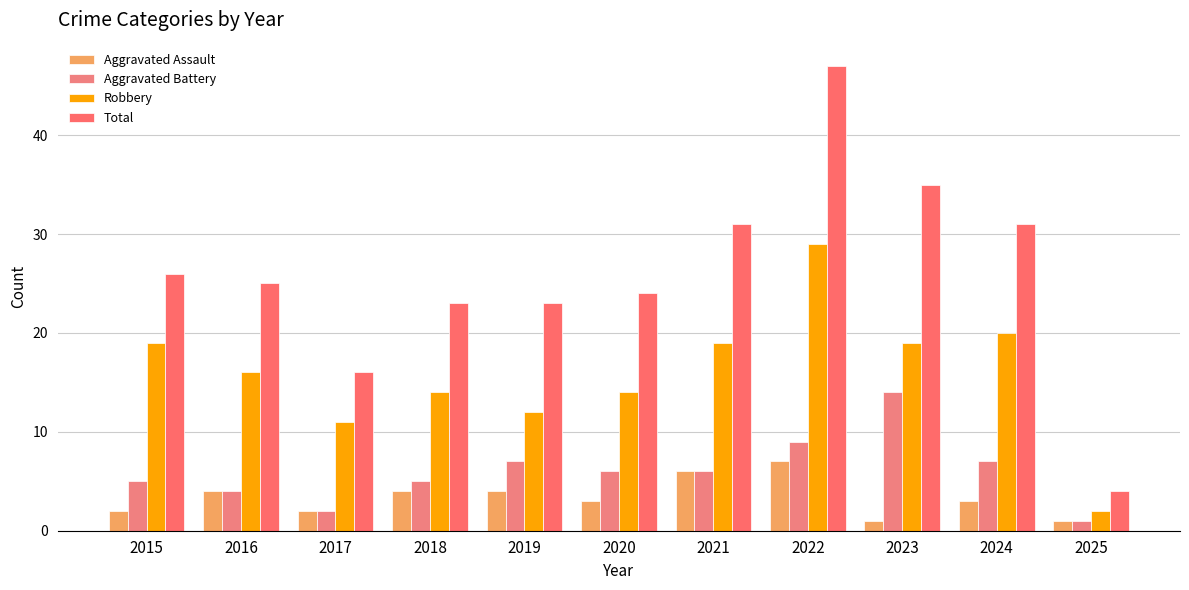

The value of Total at 2020 is 8. True or false?

False